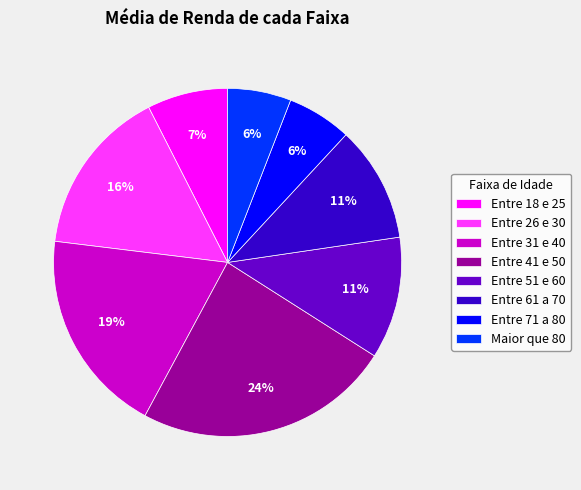

Which has a higher value, Entre 31 e 40 or Entre 61 a 70?

Entre 31 e 40